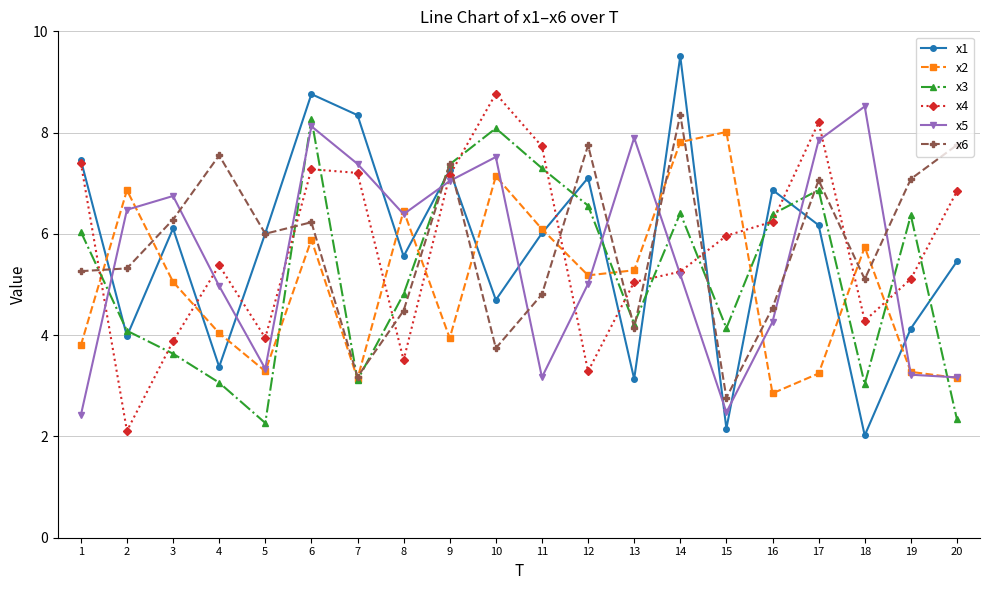

What is the total value across all series at 16?

31.2